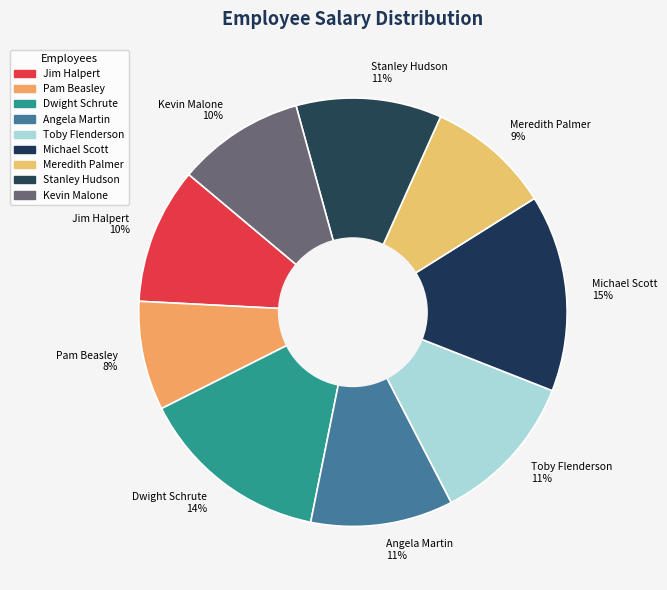

To the nearest percent, what portion does Michael Scott represent?

15%